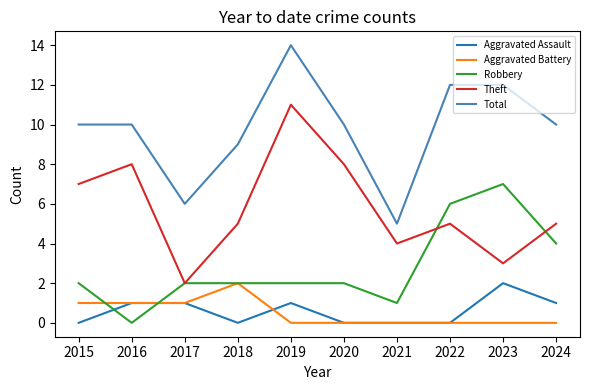

What are all the series names shown in the legend?

Aggravated Assault, Aggravated Battery, Robbery, Theft, Total